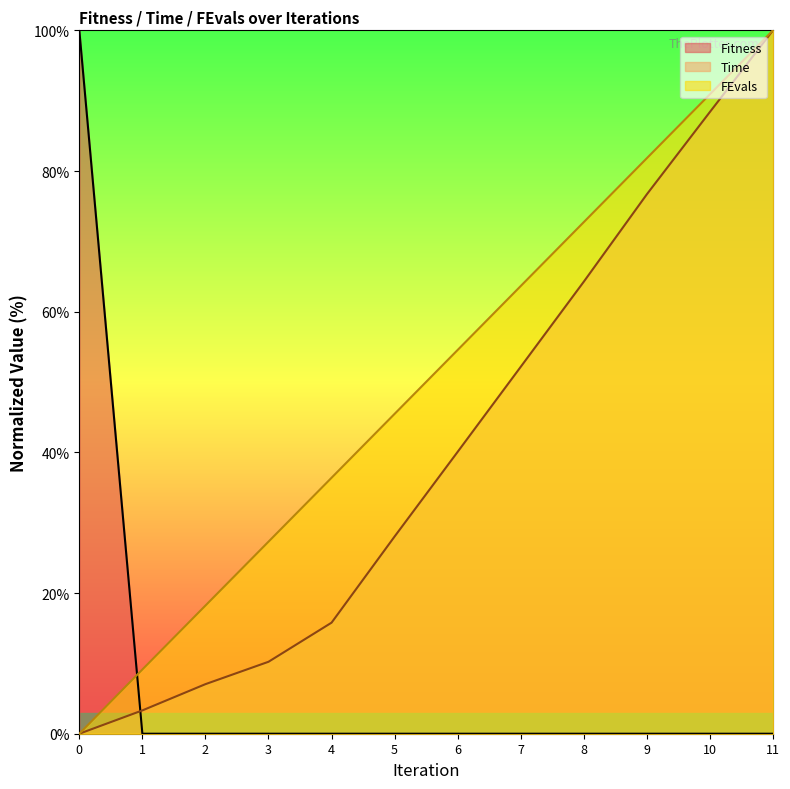

Does the chart display data point markers on the line(s)?

No